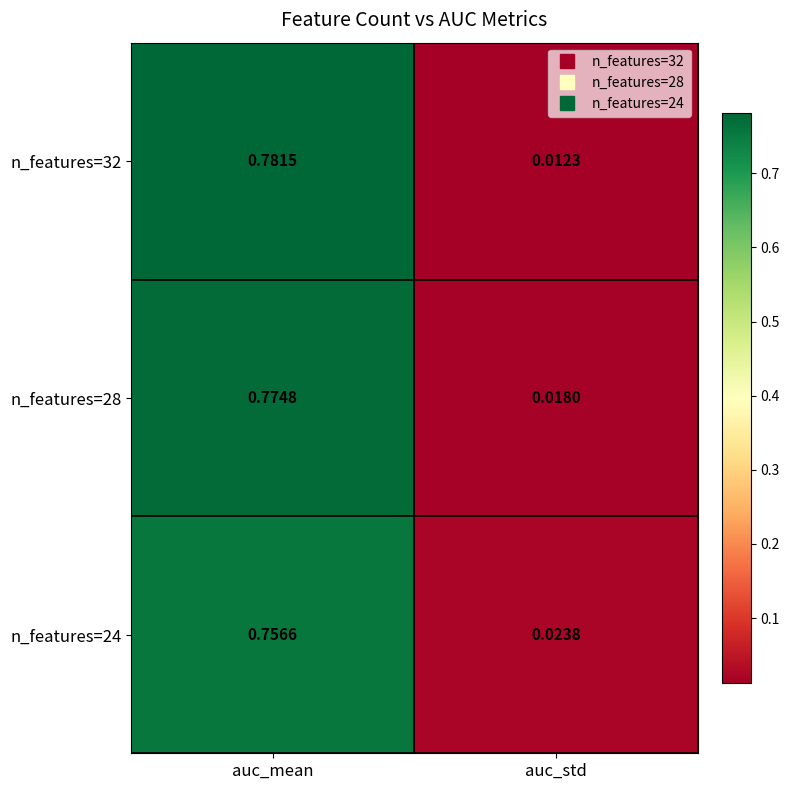

List the labels in order of n_features=28 value, largest first.

auc_mean, auc_std